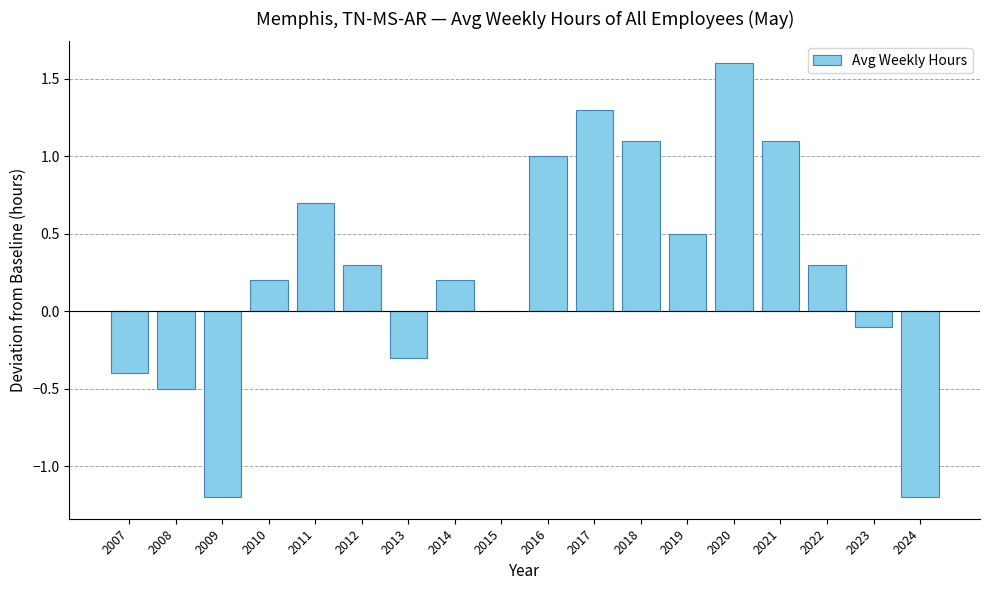

How many categories are shown in the chart?

18